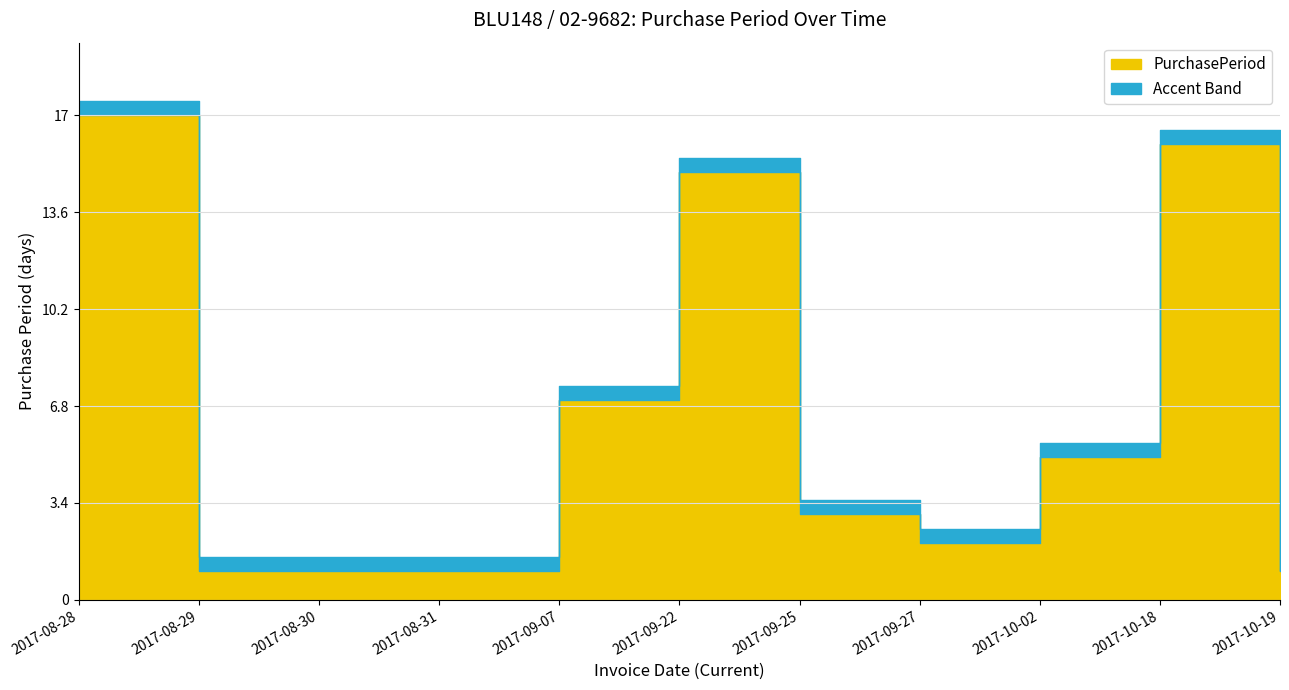

Which category has the highest value across all series?

2017-08-28